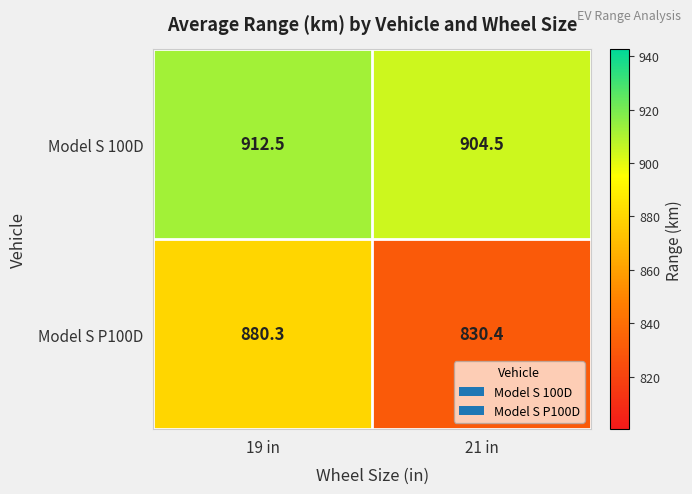

Reading left to right, what are all the values shown in this chart?

Model S 100D: 19 in=912.5	21 in=904.5
Model S P100D: 19 in=880.3	21 in=830.4